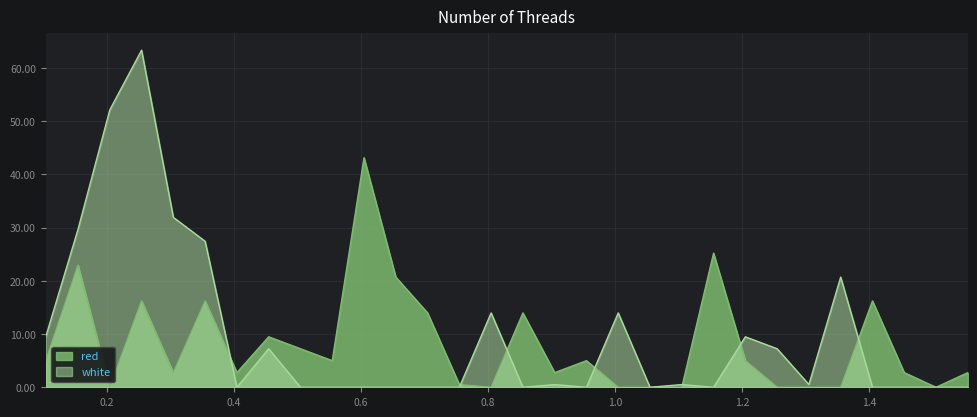

What is the label of the 9th point from the right?

1.155